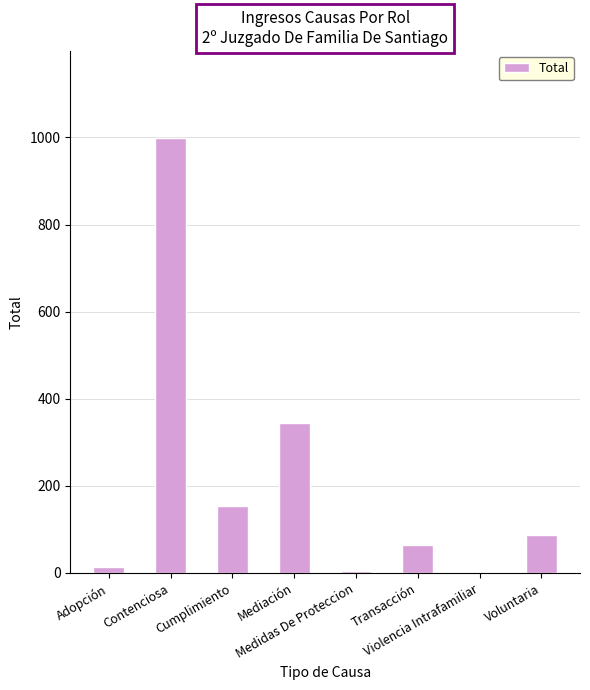

What is the maximum value shown in the chart?

999